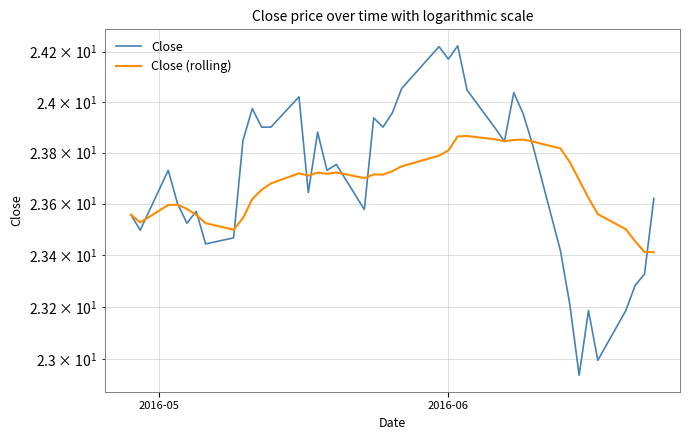

What is the value of the Close point at the 6th from the left?

23.6